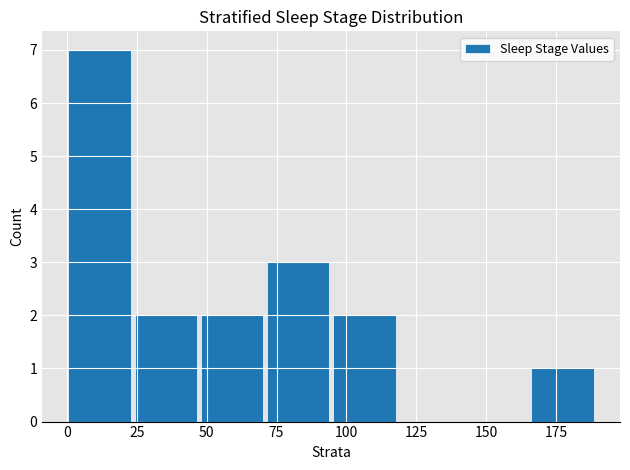

Reading left to right, list every bar in this chart as the range it spans on the x-axis followed by its height. Neither the bar edges nor the heights are printed on the chart, so give them approximately, as read against the axes.

0 to 25: 7
25 to 45: 2
45 to 70: 2
70 to 95: 3
95 to 120: 2
120 to 140: 0
140 to 165: 0
165 to 190: 1